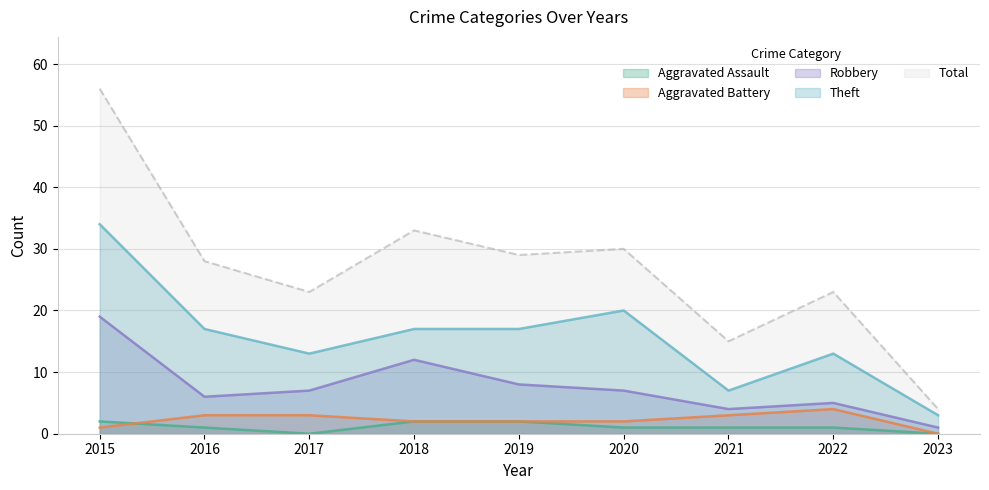

Which series has the widest spread of values?

Total